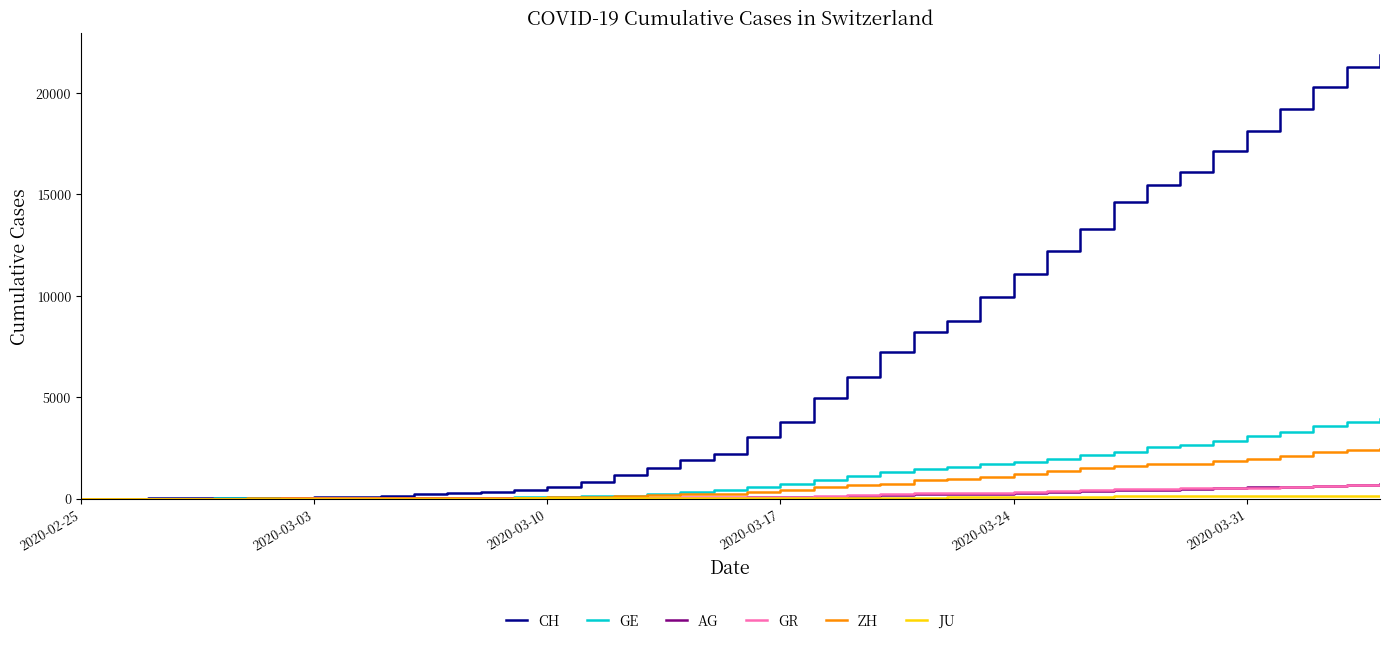

Which series has the largest range (max minus min)?

CH